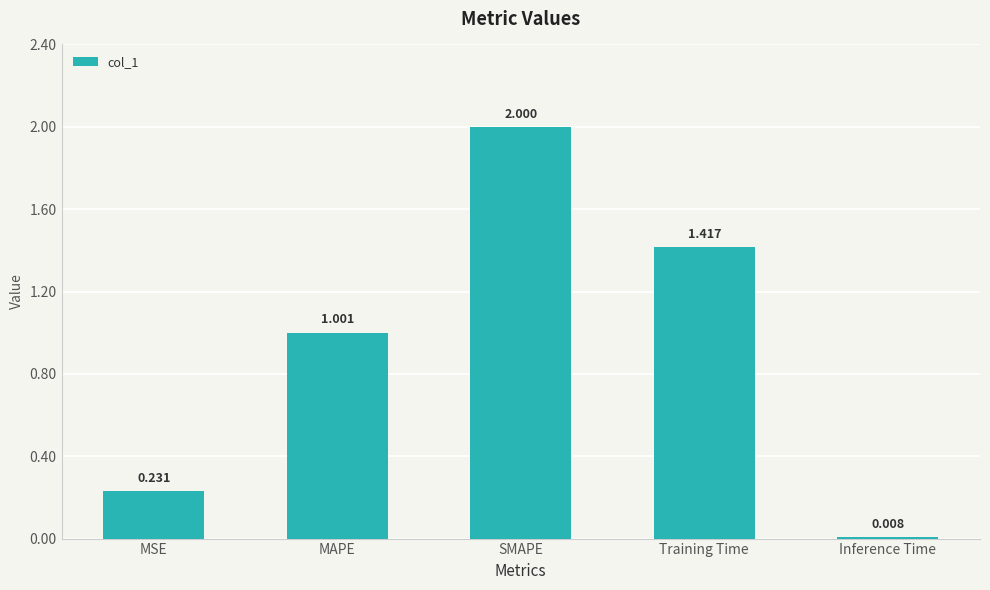

True or false: the data shows 2.4 at Training Time.

False